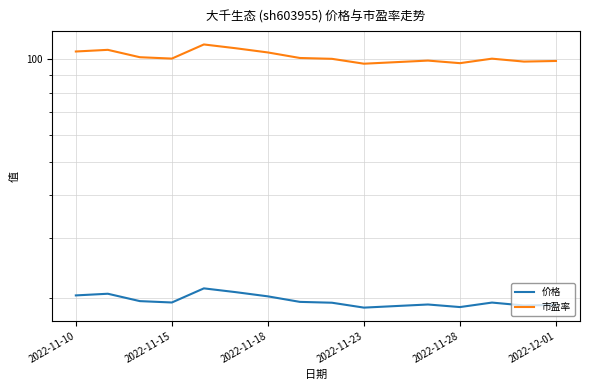

True or false: 市盈率 and 价格 cross at least once.

False